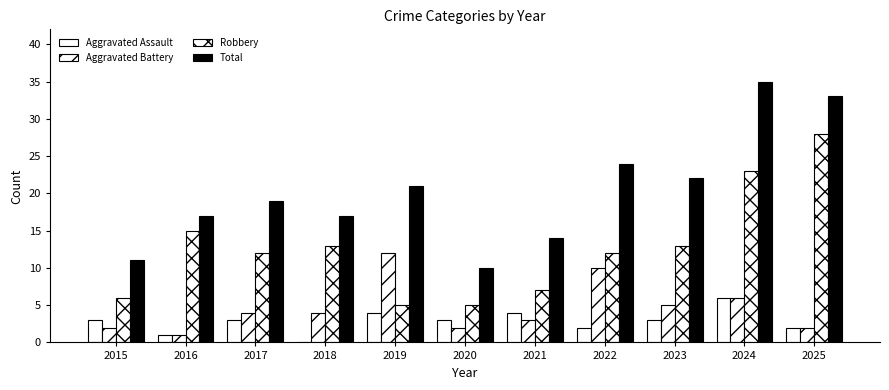

How many data points does each series have?

11